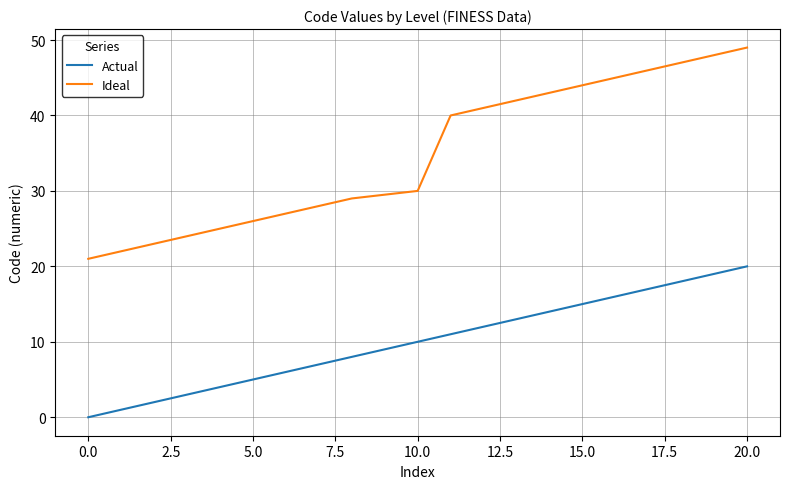

Which series has the largest total across all categories?

Ideal